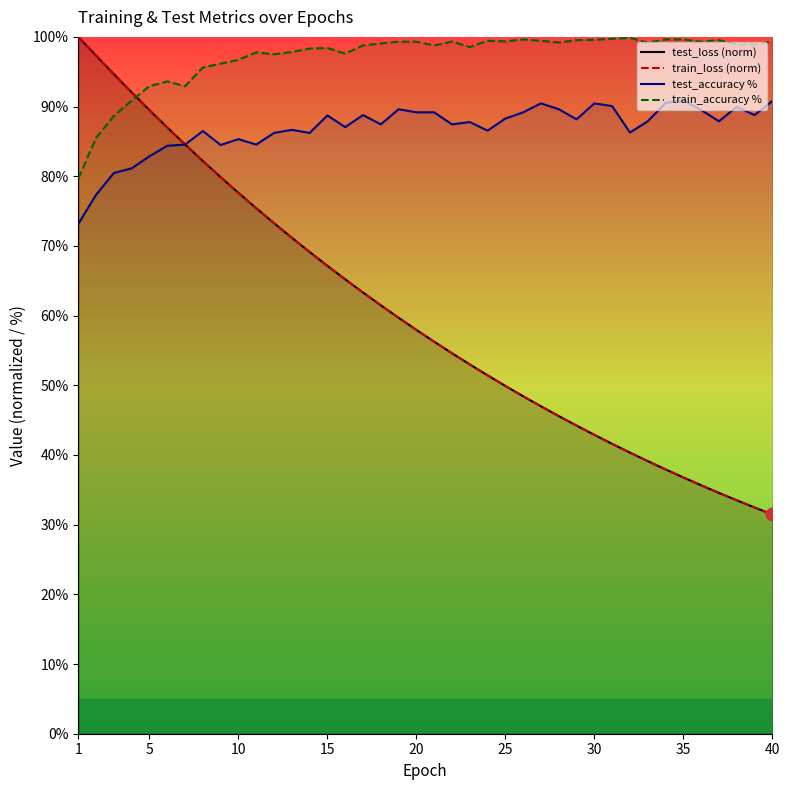

At how many categories does at least one series exceed 80?

40